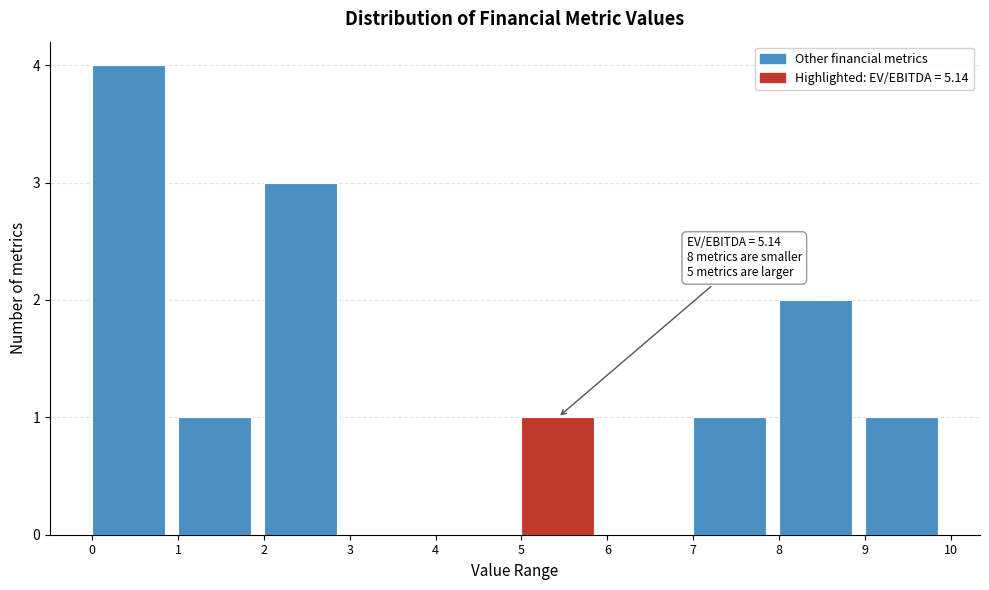

Over which range of the x-axis is the bar tallest?

0 to 1